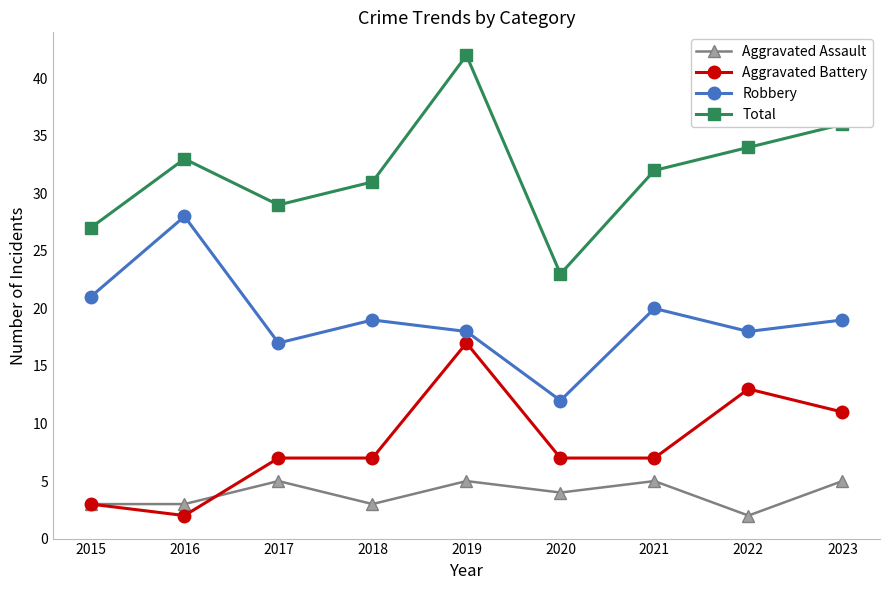

How many data points in Robbery are less than 19?

4